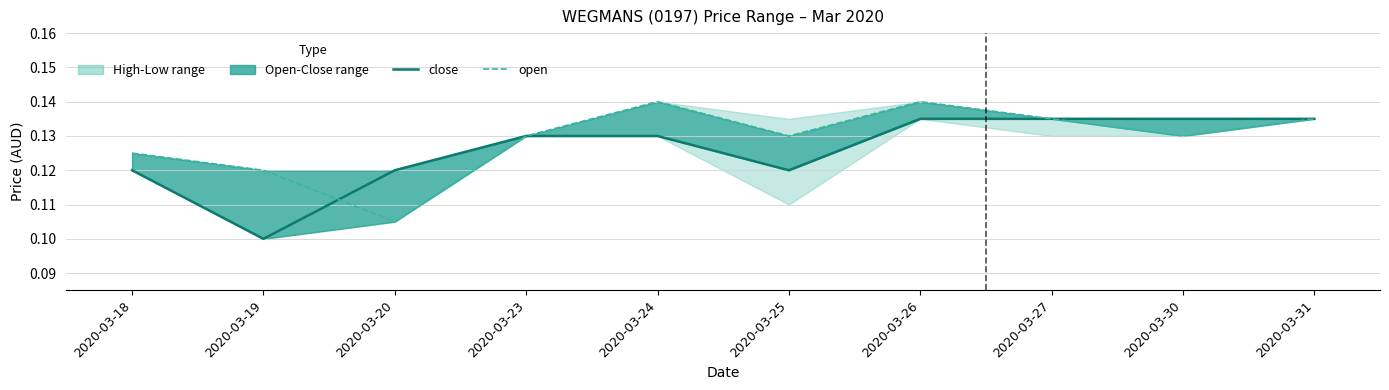

Which series has the widest spread of values?

open